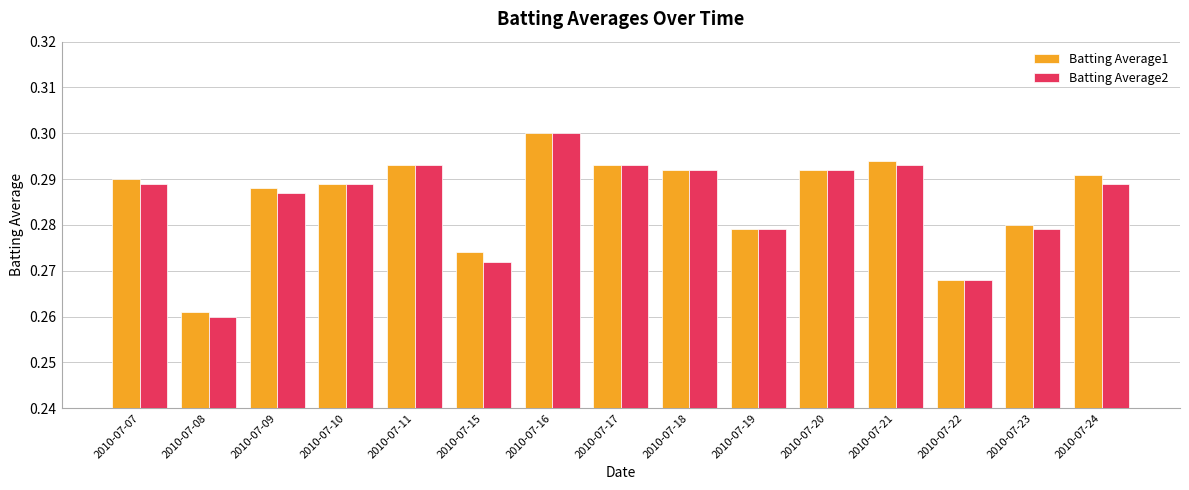

What is the sum of all Batting Average2 values?

4.3